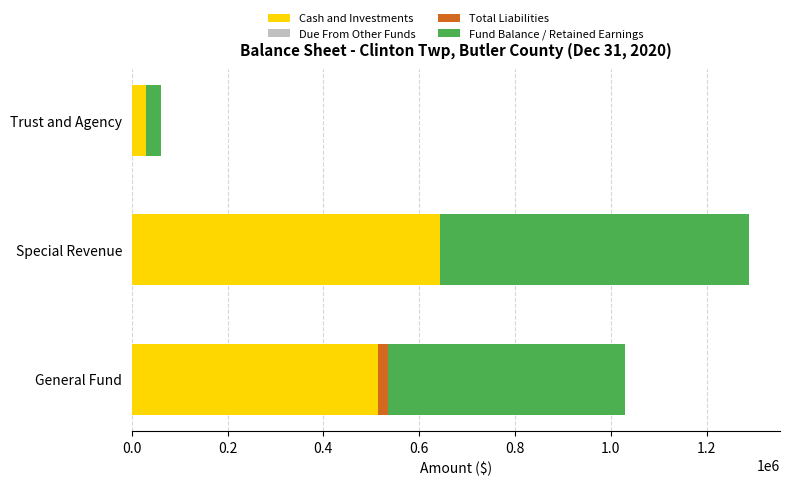

What is the highest value of the Cash and Investments series?

644439